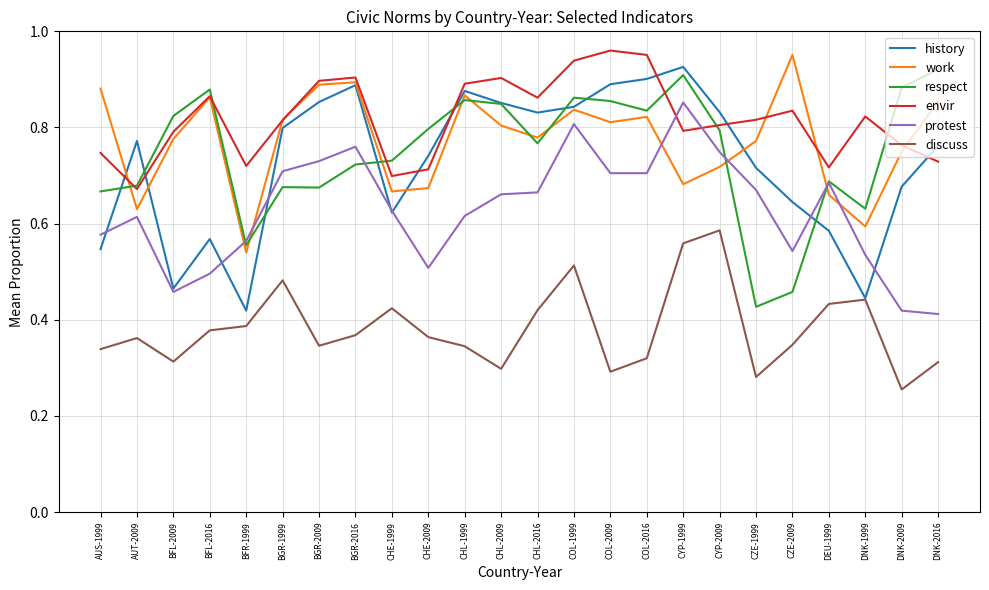

True or false: work and discuss cross at least once.

False